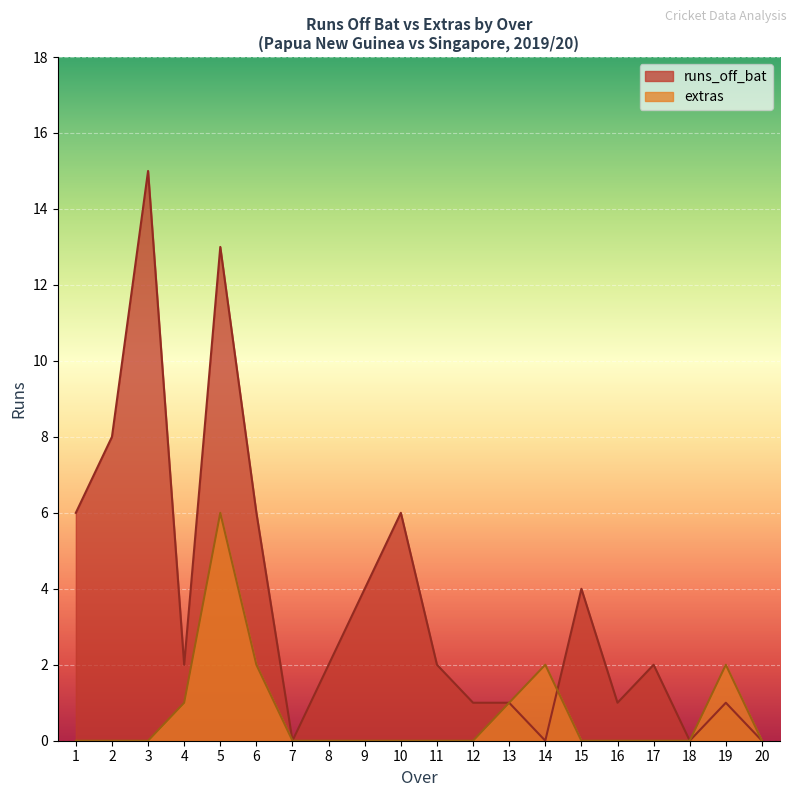

Between 10 and 18, which series saw the biggest shift?

runs_off_bat